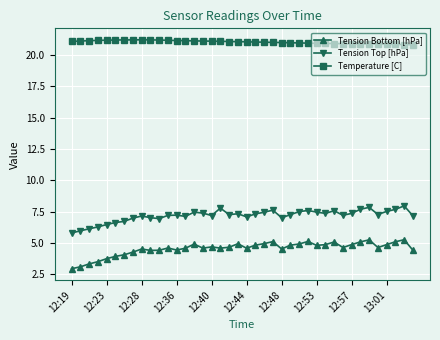

True or false: Tension Bottom [hPa] has more than 1 points higher than both neighbors.

True